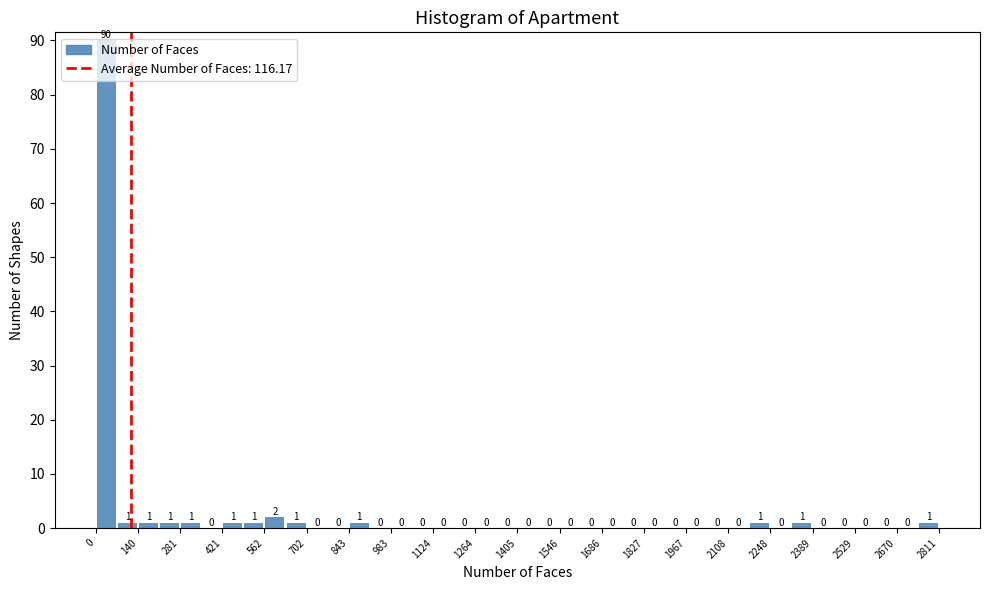

Read against the x-axis, roughly where is the centre of the tallest bar?

40